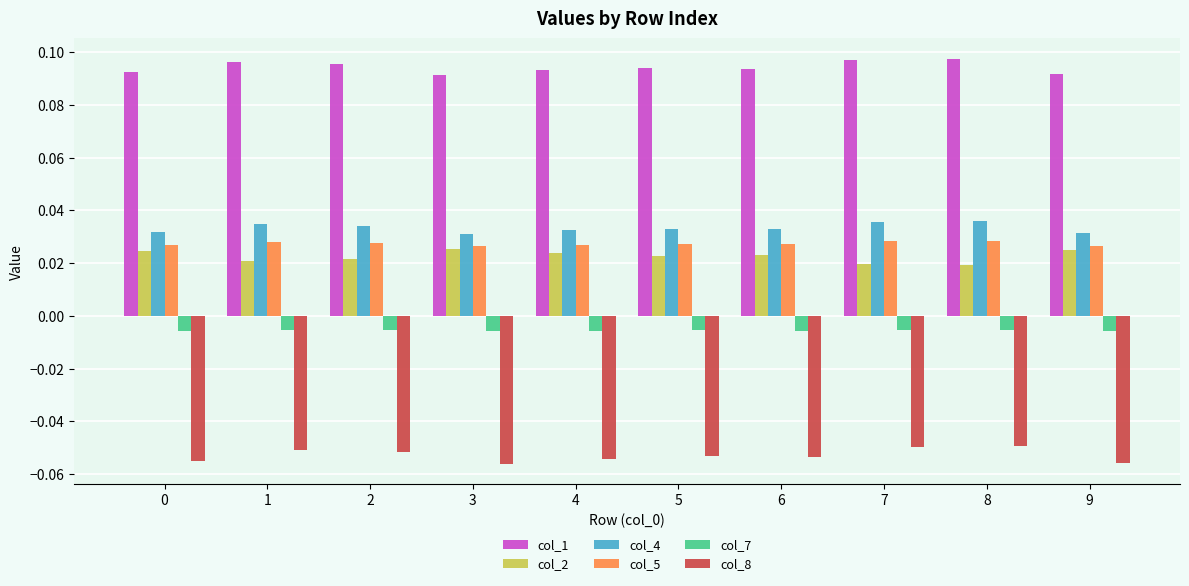

Rank the series at 7 from lowest to highest value.

col_8, col_7, col_2, col_5, col_4, col_1